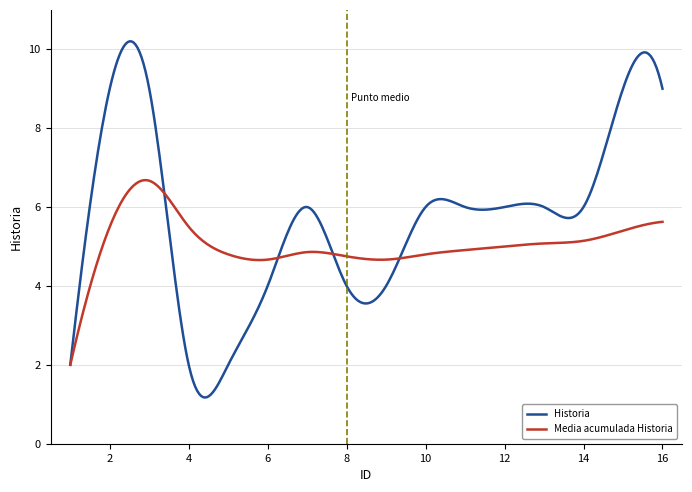

Does the chart display data point markers on the line(s)?

No